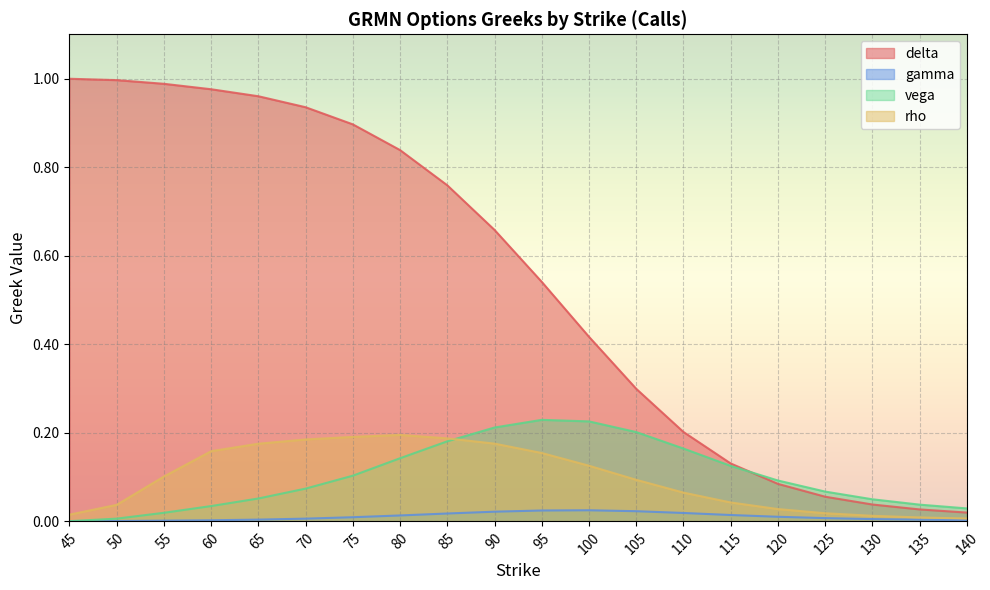

What is the difference between the second highest and second lowest values in the rho series?

0.2